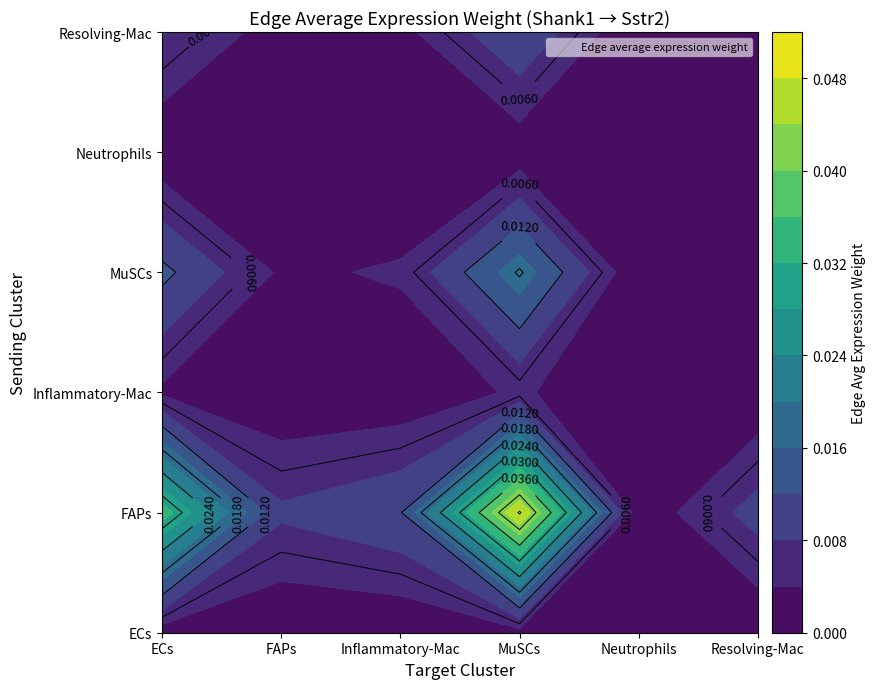

Which series changed the most between FAPs and MuSCs?

FAPs